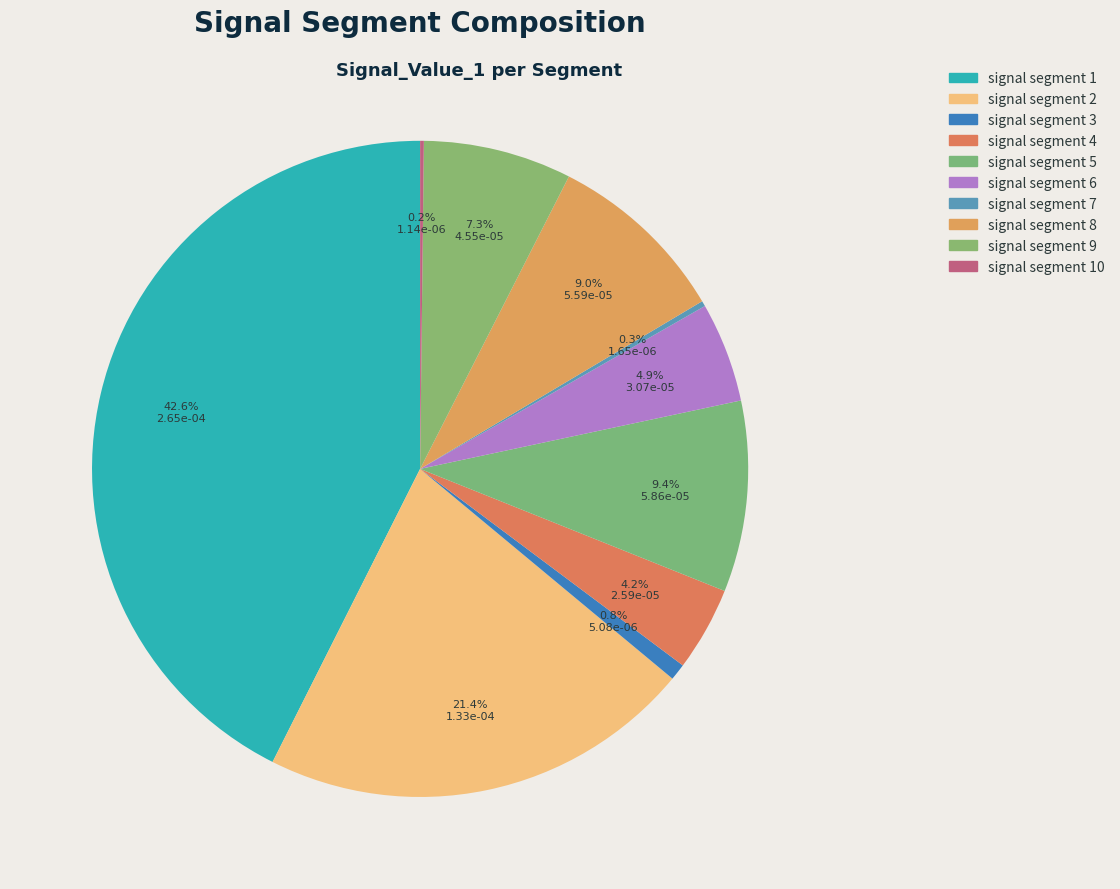

To the nearest percent, what is the average slice percentage?

10%